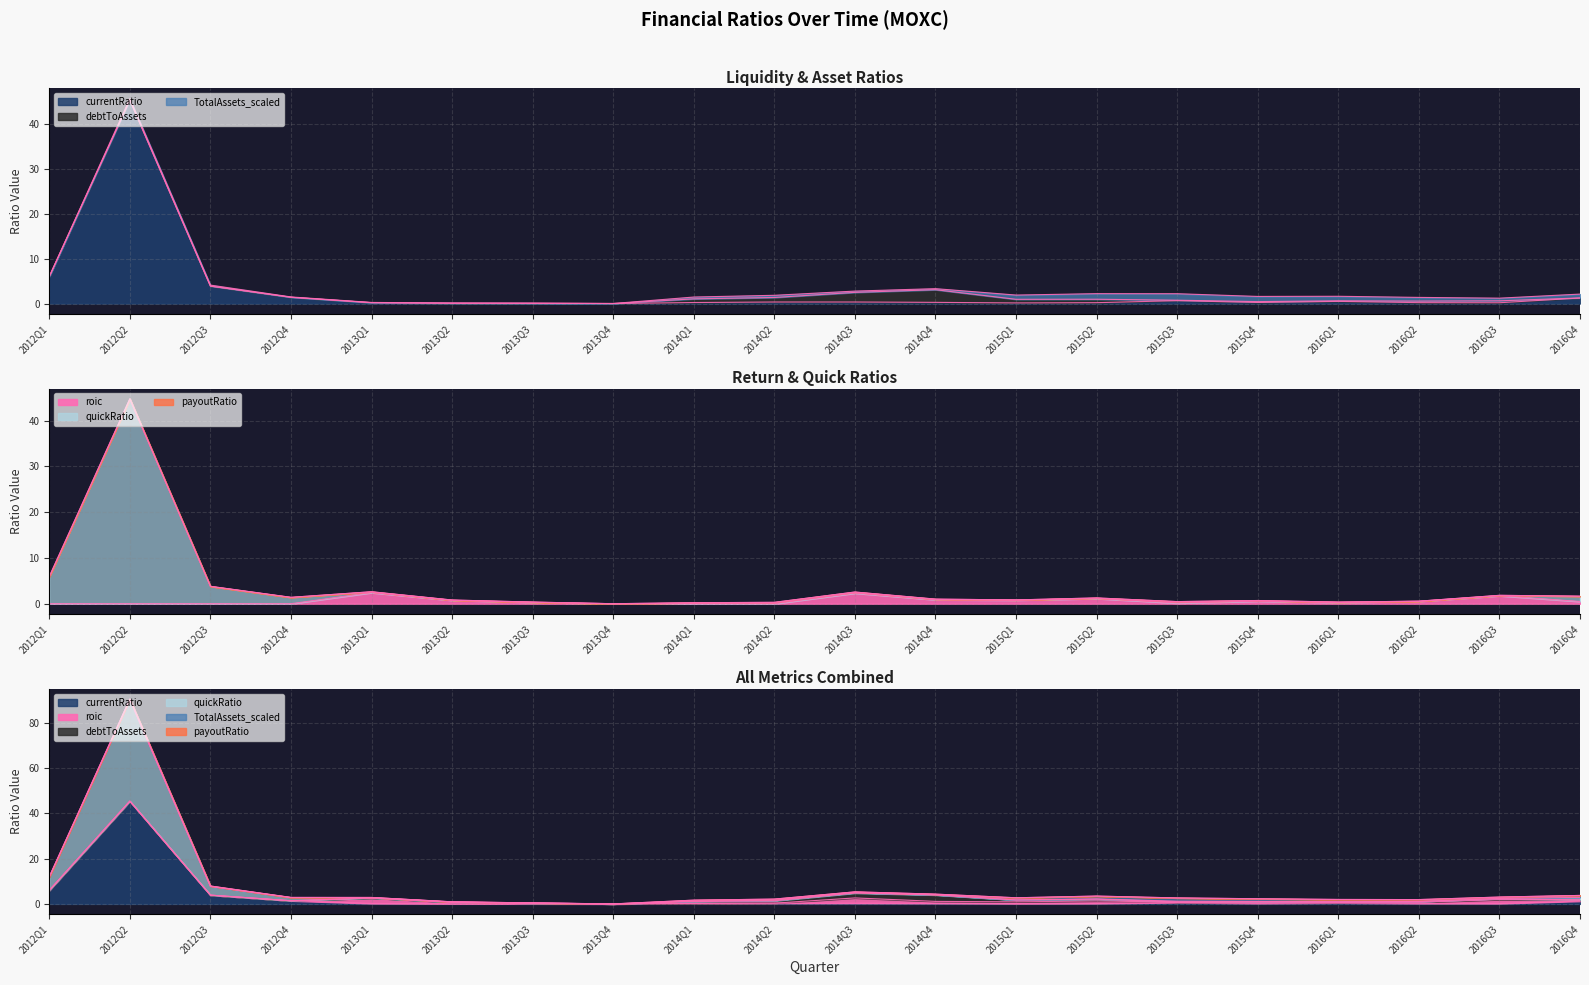

What is the sum of the currentRatio values at 2012Q3 and 2015Q1?

4.0